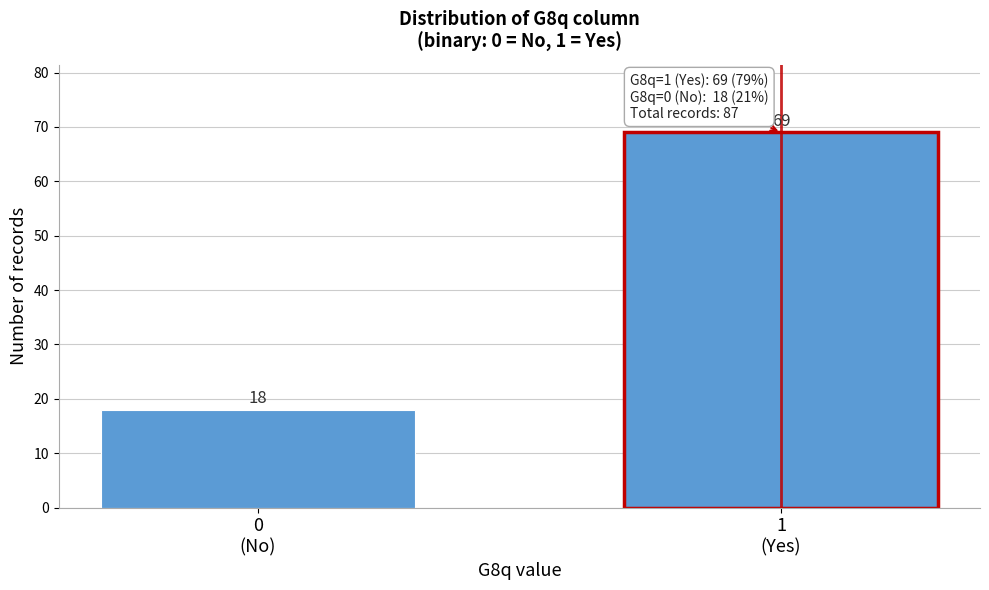

Reading left to right, list all the values displayed in this chart.

18	69